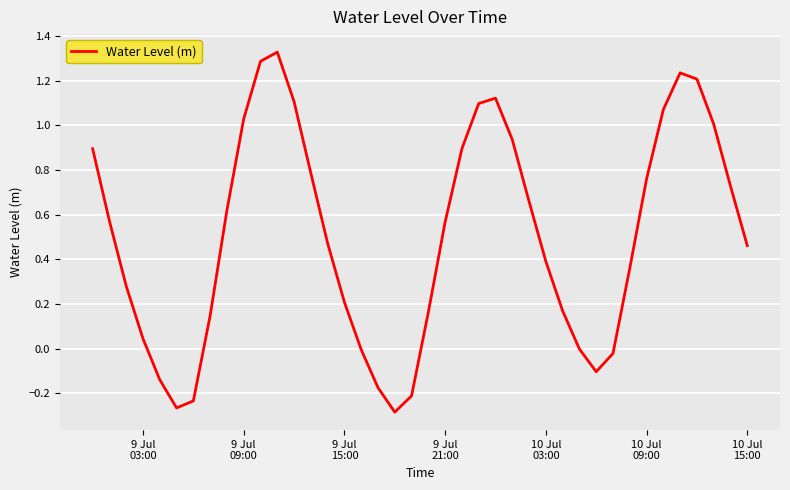

What is the sum of all values?

20.2